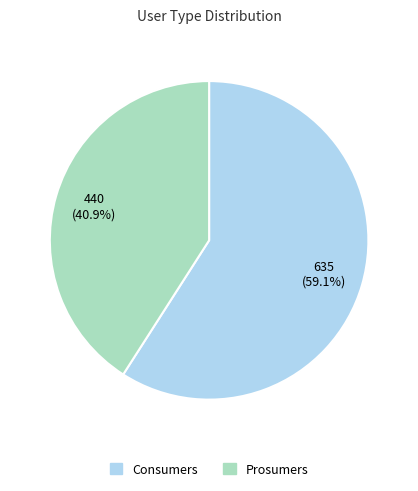

Does Prosumers represent more than half of the total?

No